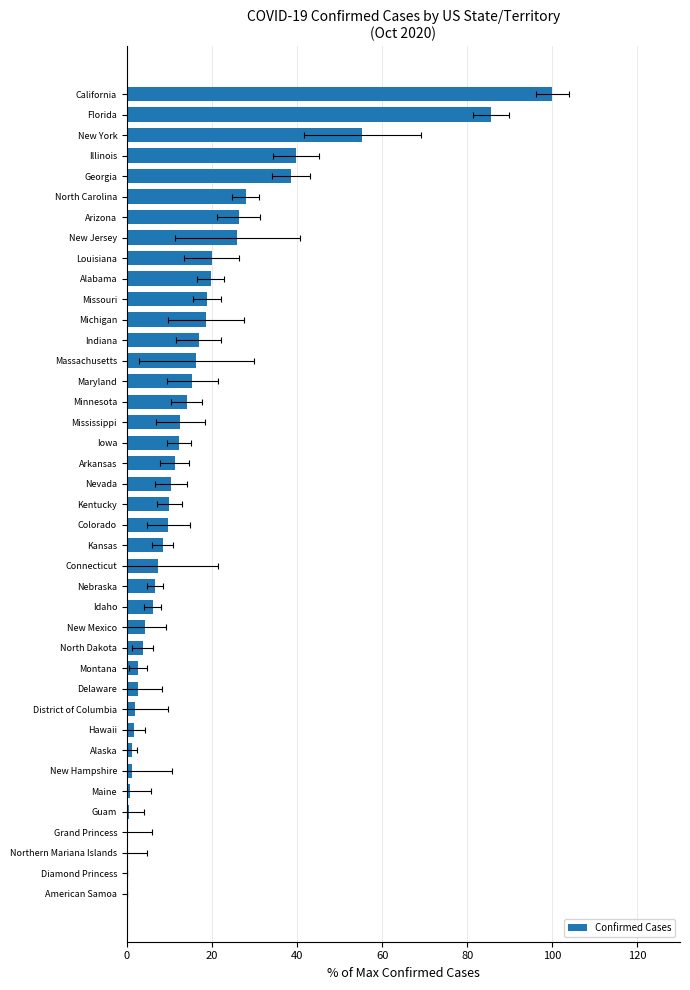

What is the change in value from Hawaii to Connecticut?

+5.7